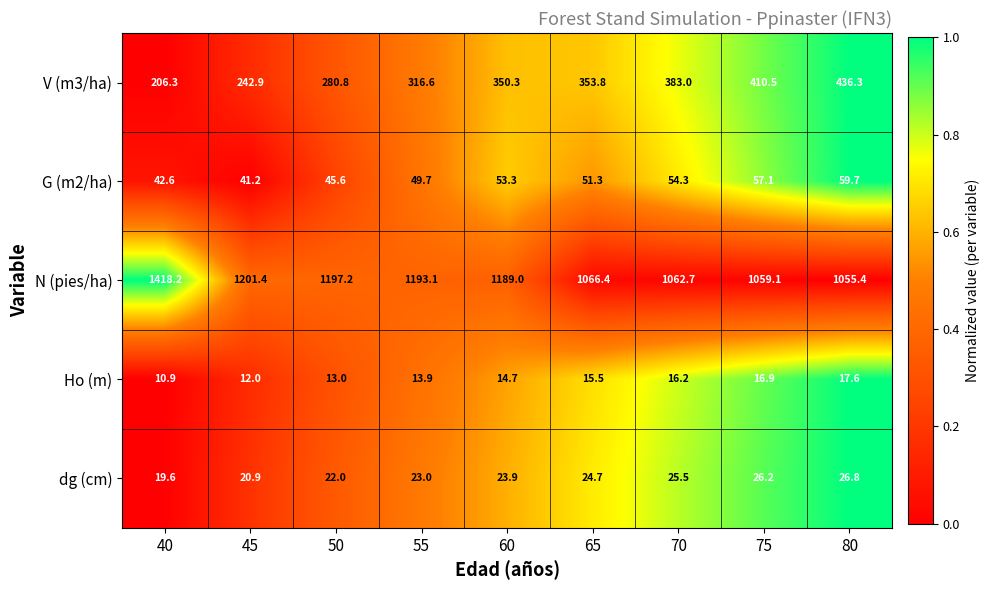

What is the approximate value of V (m3/ha) at 65?

353.8